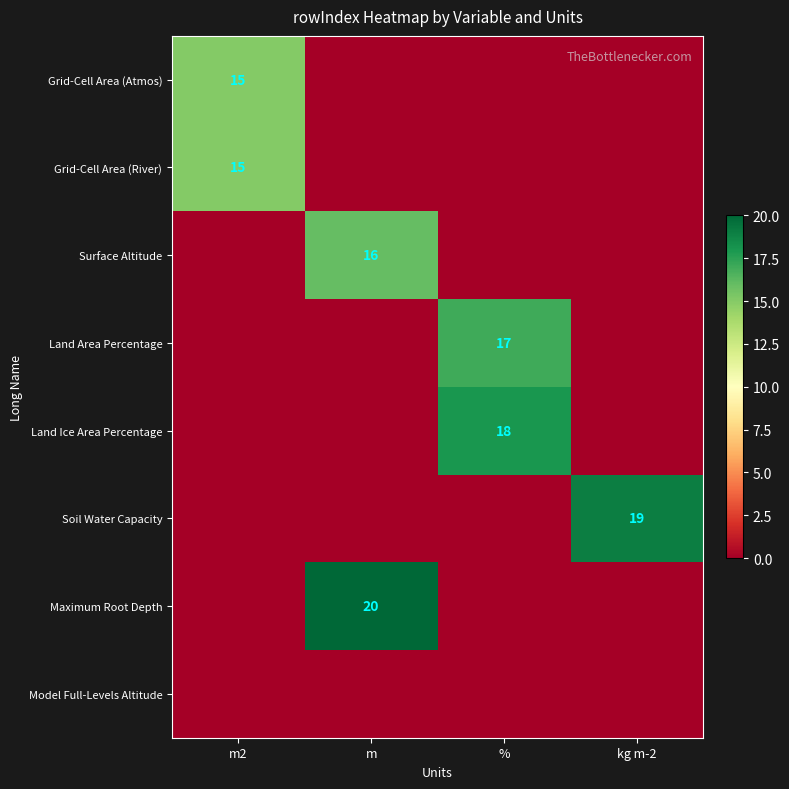

The Grid-Cell Area (Atmos) series shows 15 at m2. True or false?

True